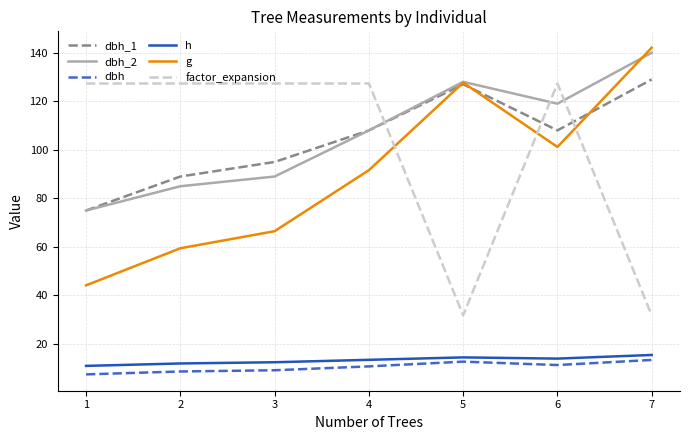

True or false: dbh_2 has a value of 209.8 at 6.

False